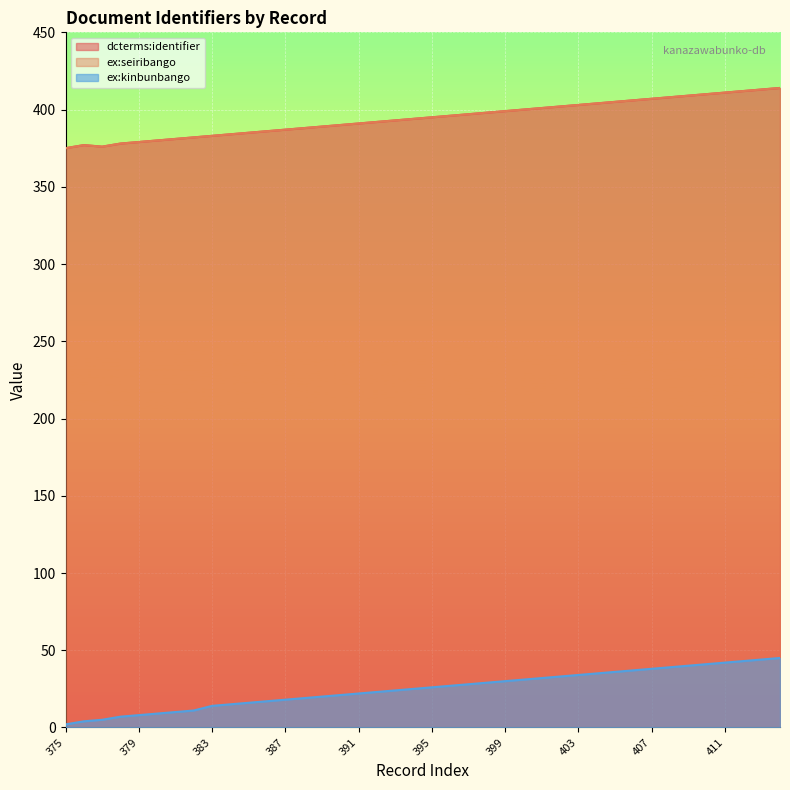

At 396, list the series in order from largest to smallest.

dcterms:identifier, ex:seiribango, ex:kinbunbango